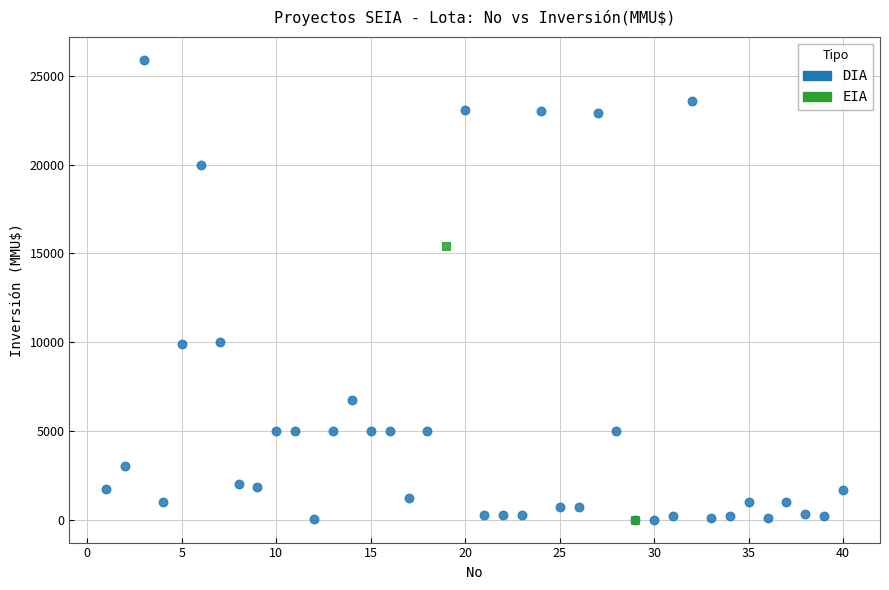

What are all the series names shown in the legend?

DIA, EIA